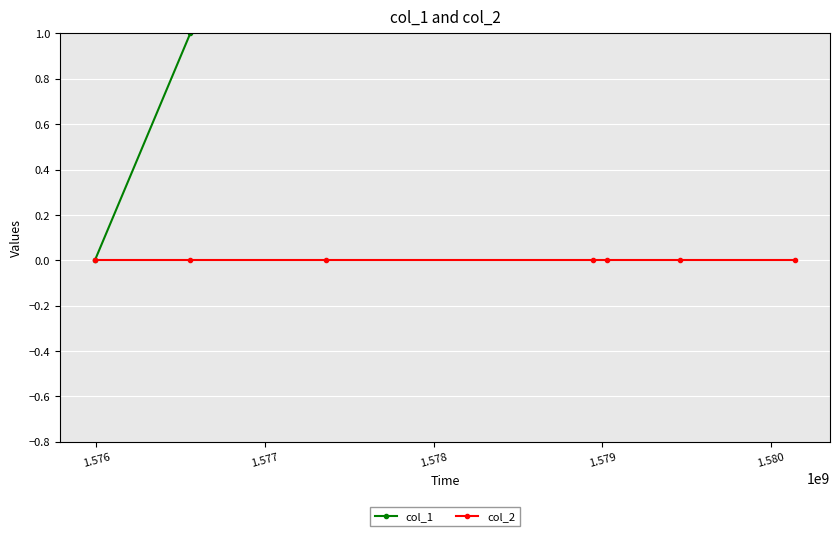

At 1.577, list the series in order from largest to smallest.

col_1, col_2